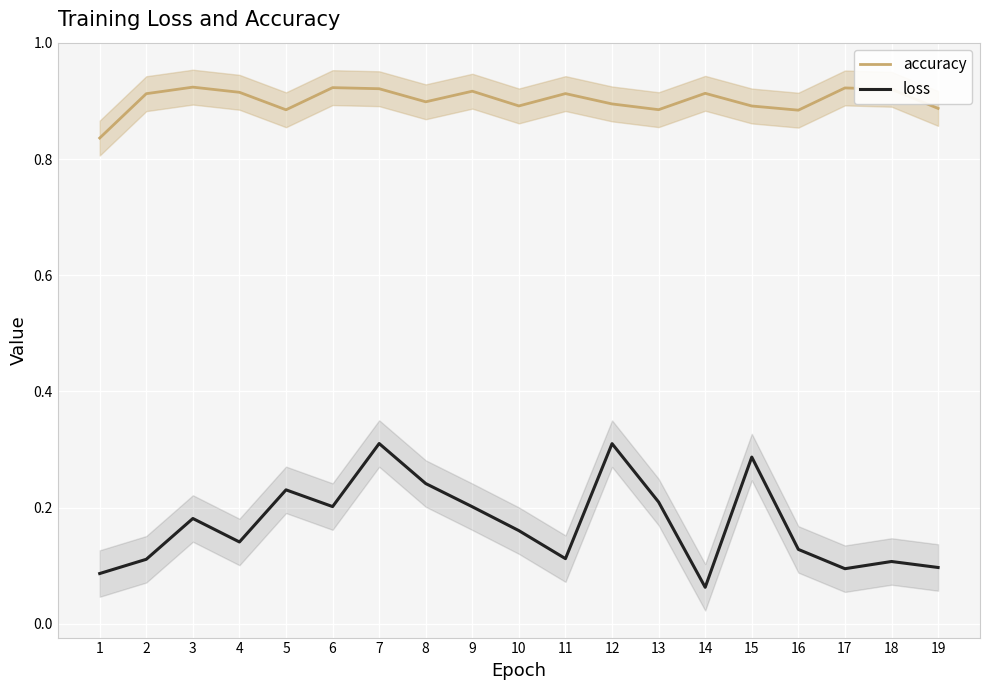

True or false: loss has more than 1 points higher than both neighbors.

True